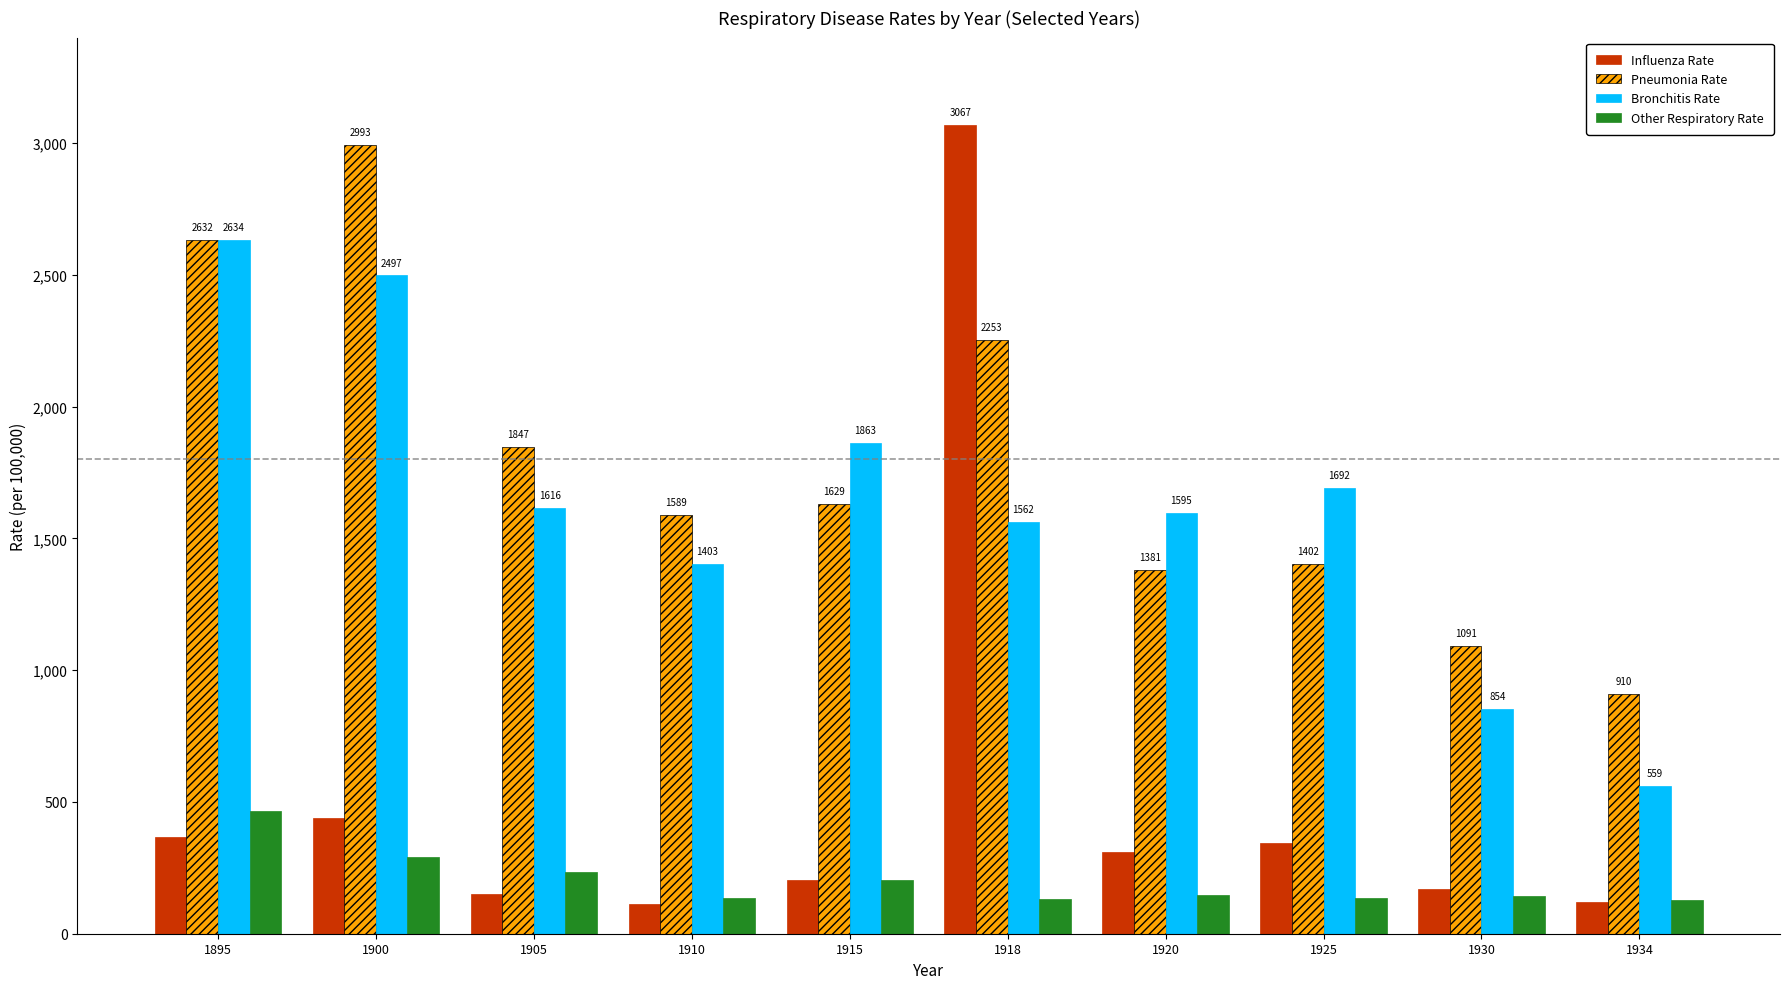

What are all the series names shown in the legend?

Influenza Rate, Pneumonia Rate, Bronchitis Rate, Other Respiratory Rate